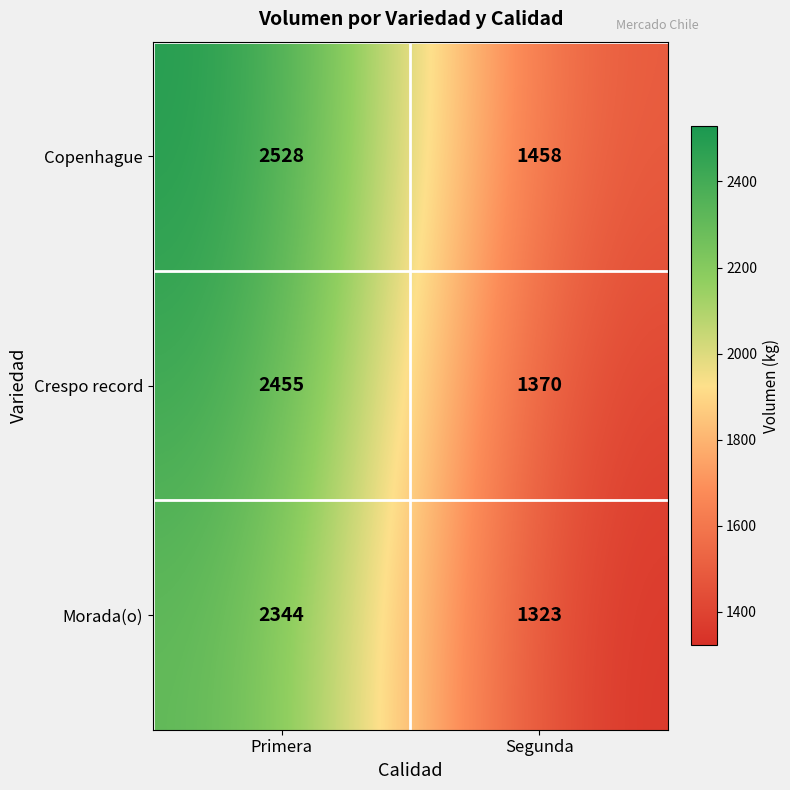

Rank the series at Primera from lowest to highest value.

Morada(o), Crespo record, Copenhague